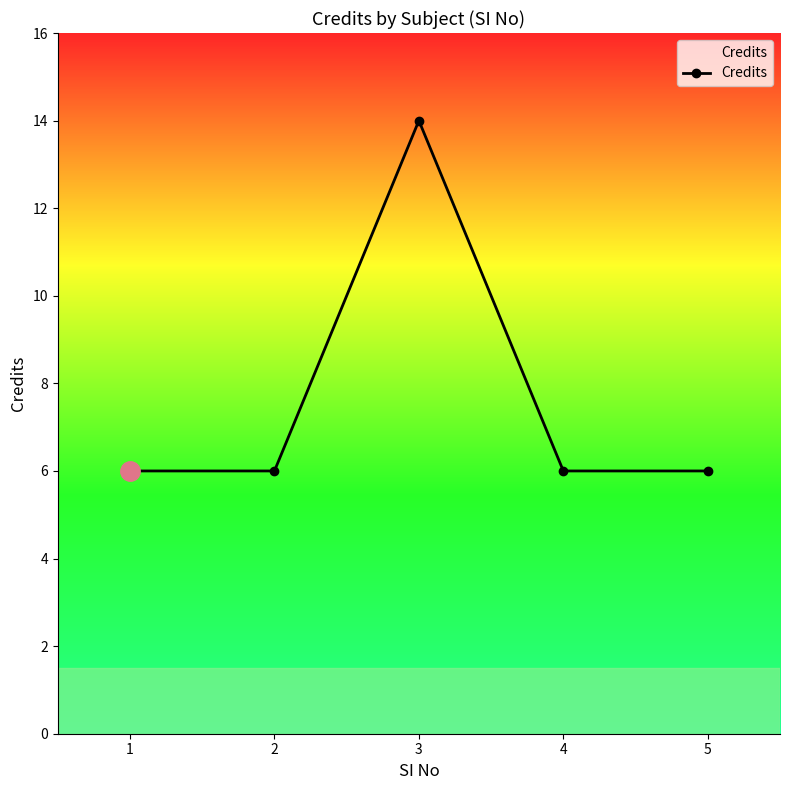

What is the smallest value displayed?

6